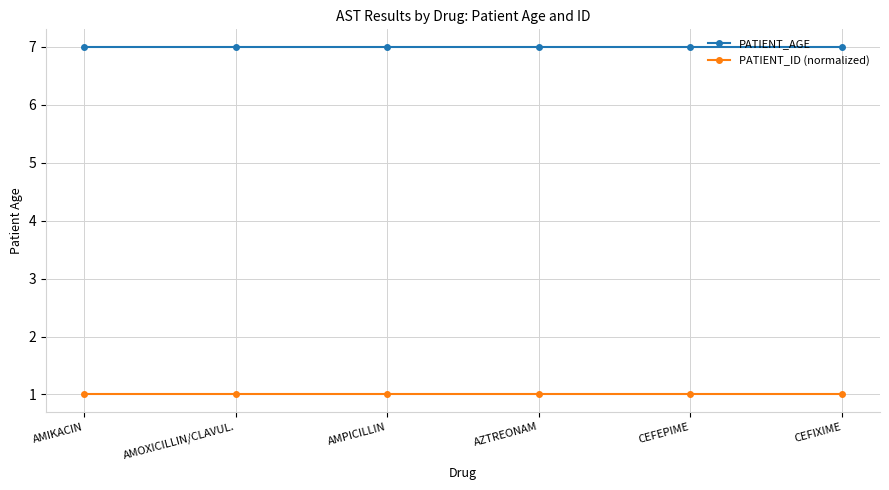

At how many categories does at least one series exceed 5?

6